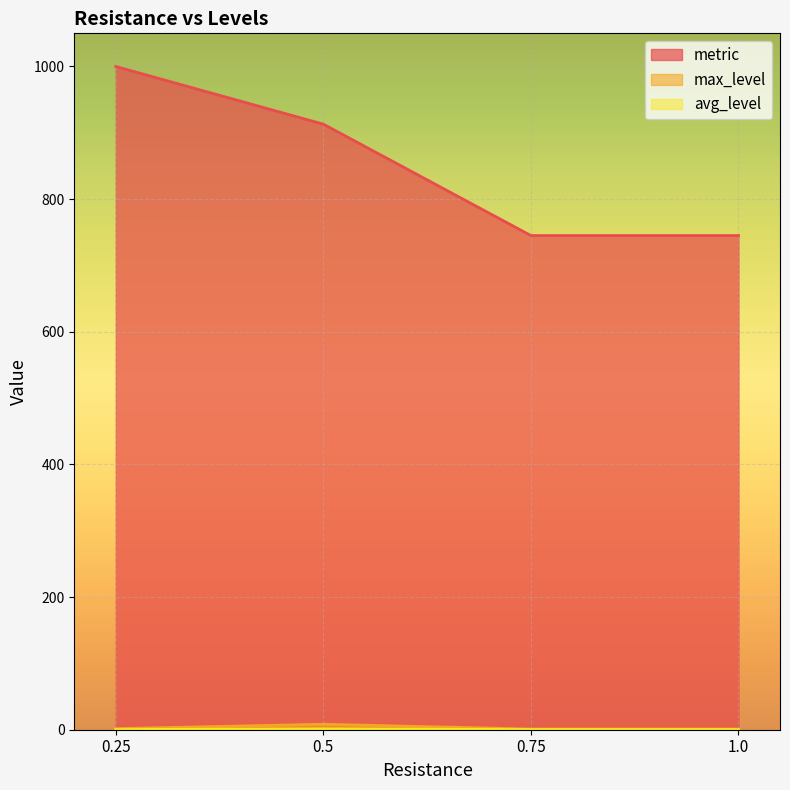

Rank the categories by metric value from highest to lowest.

0.25, 0.5, 0.75, 1.0